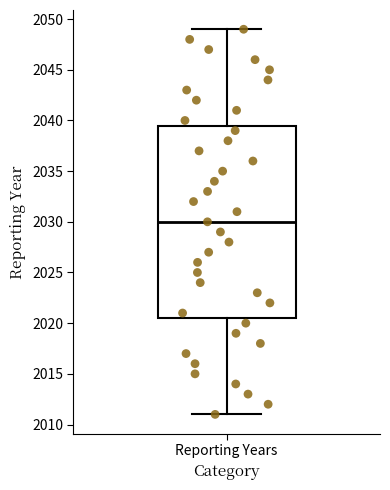

Transcribe this box plot: give where the median line is, the range the box spans, and where the two whiskers end, as read against the y-axis. The values are not printed on the chart, so give them approximately, as read against the axis.

median 2030.0, box 2020.5 to 2039.5, whiskers 2011.0 to 2049.0